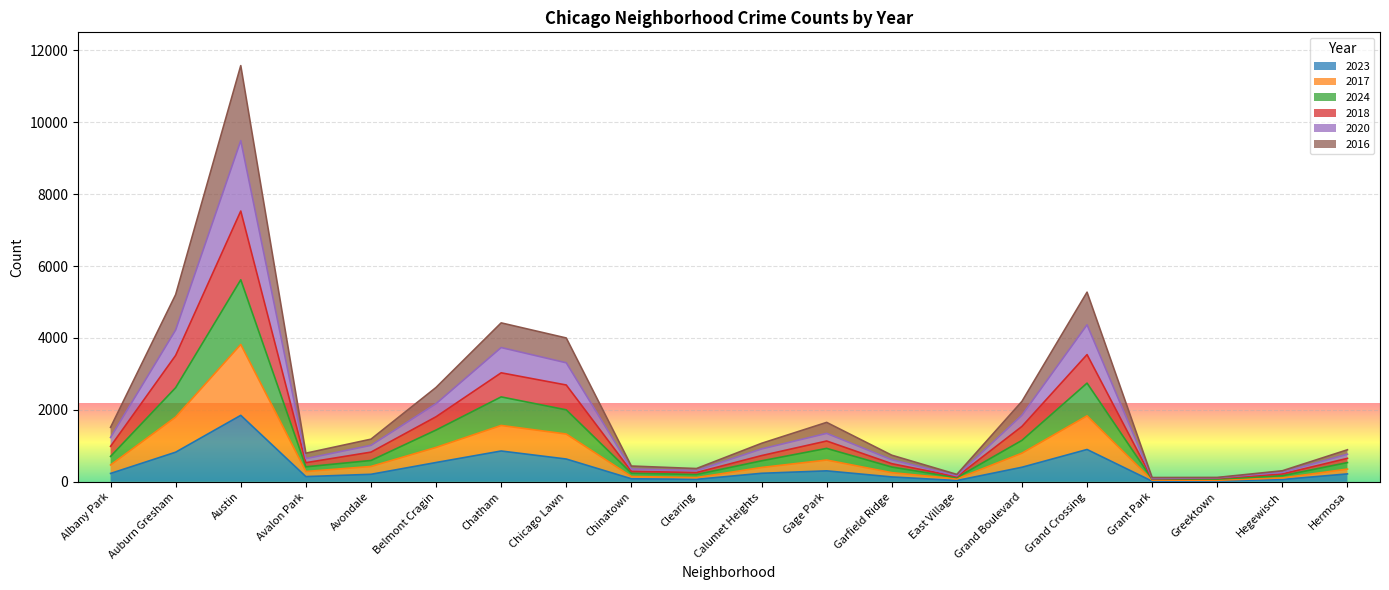

Does the chart display data point markers on the line(s)?

No